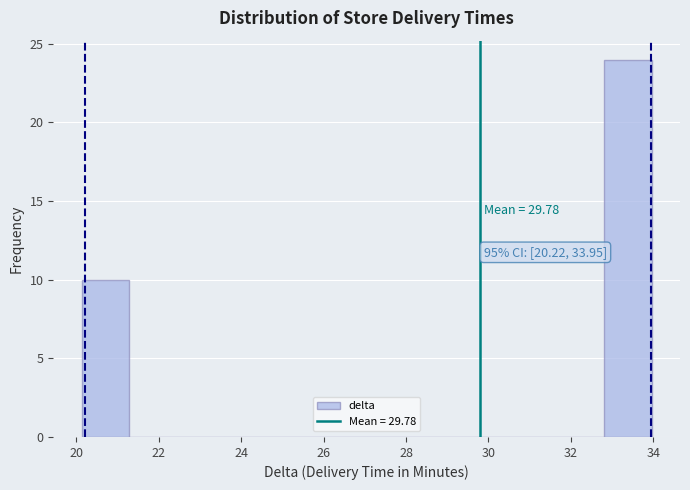

Which range on the x-axis has the tallest bar?

32.8 to 34.0